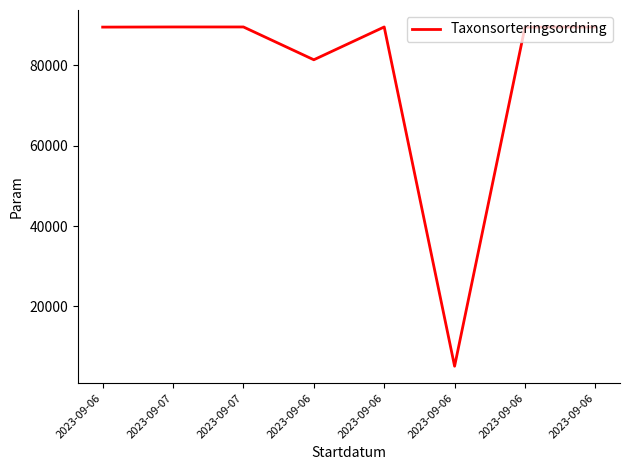

Is it true that the value at 2023-09-06 is 89538?

True